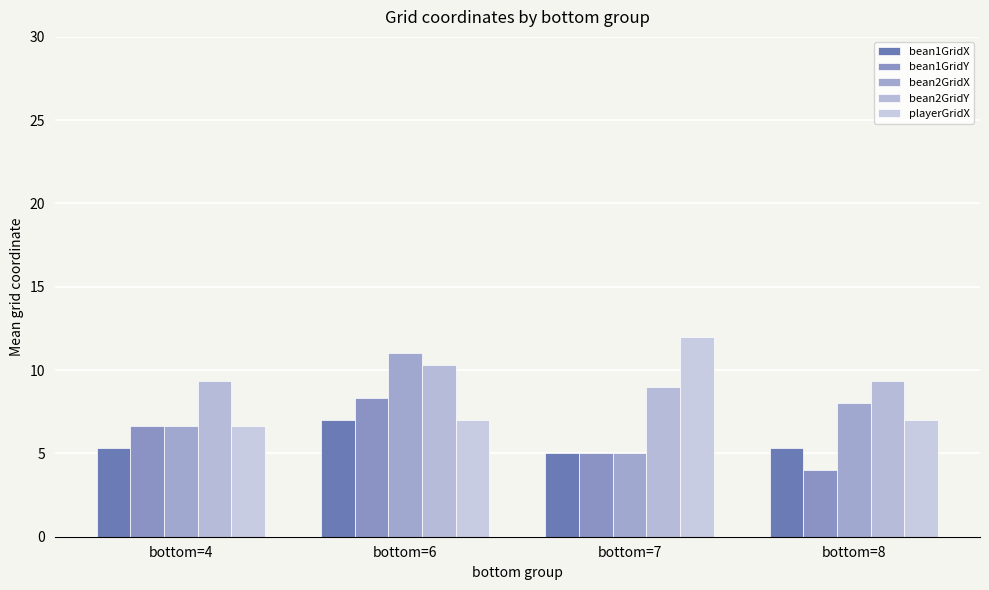

At which label does bean2GridY reach its peak?

bottom=6